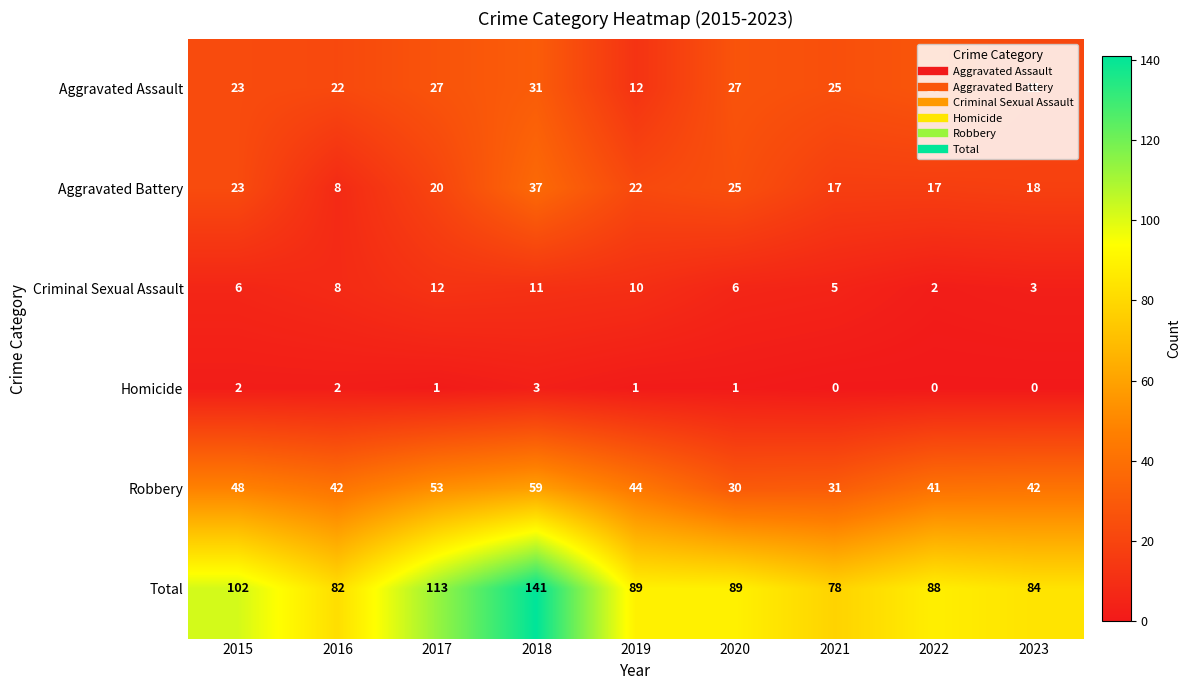

What is the spread (max minus min) of values at 2019?

88